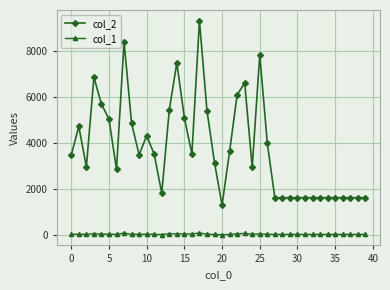

How many series are shown in this chart?

2